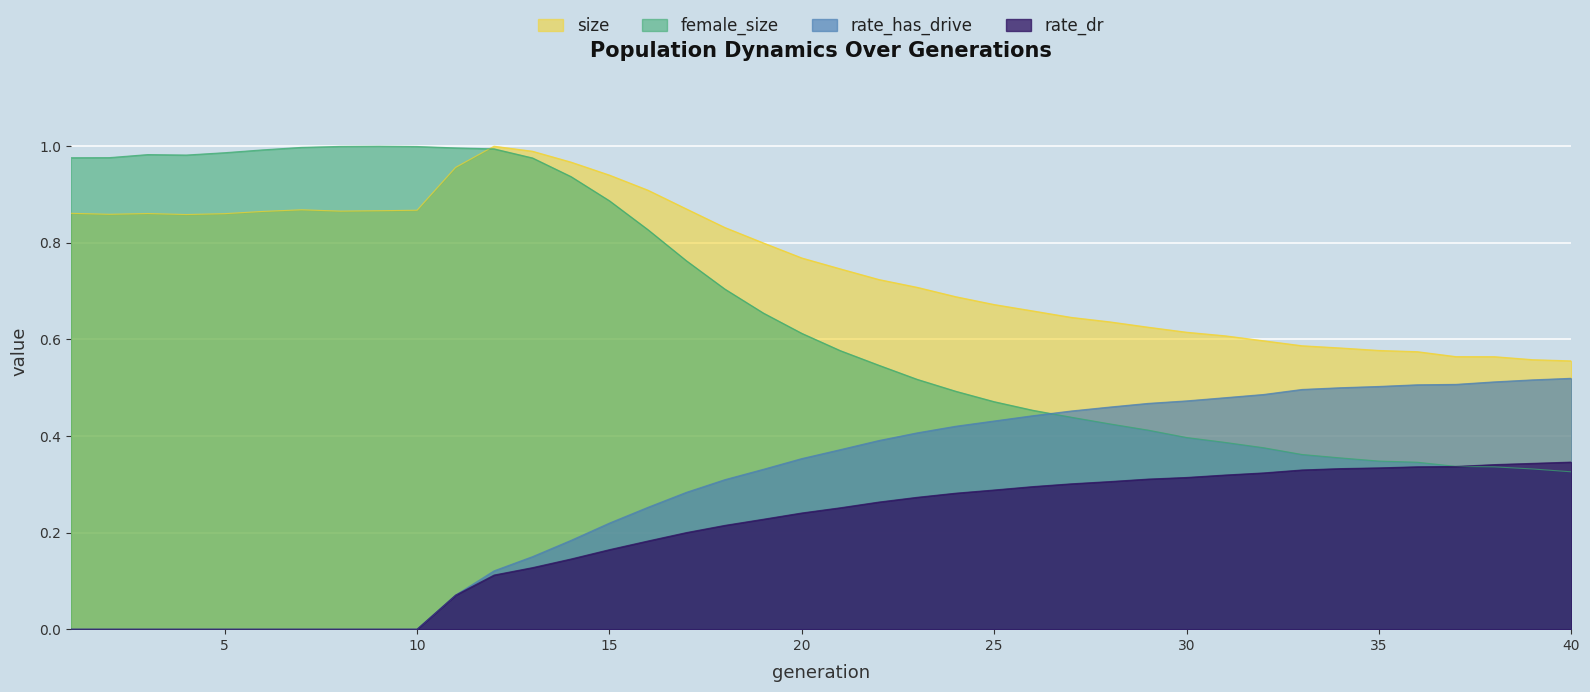

Between 19 and 4, which is larger?

4